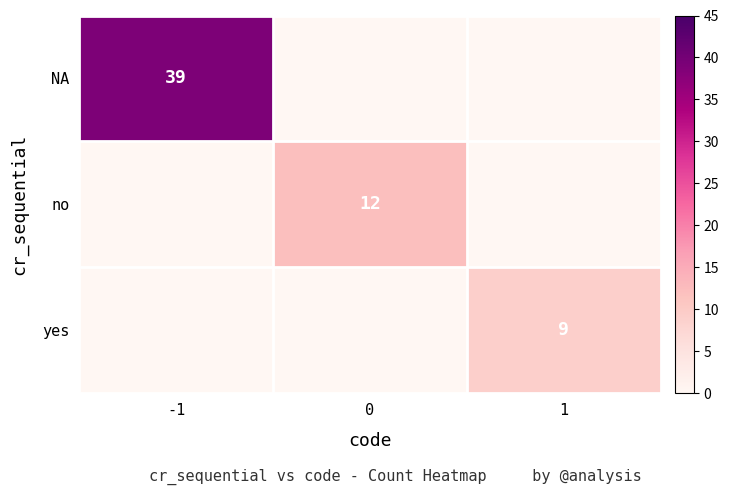

Count the number of categories in the chart.

3